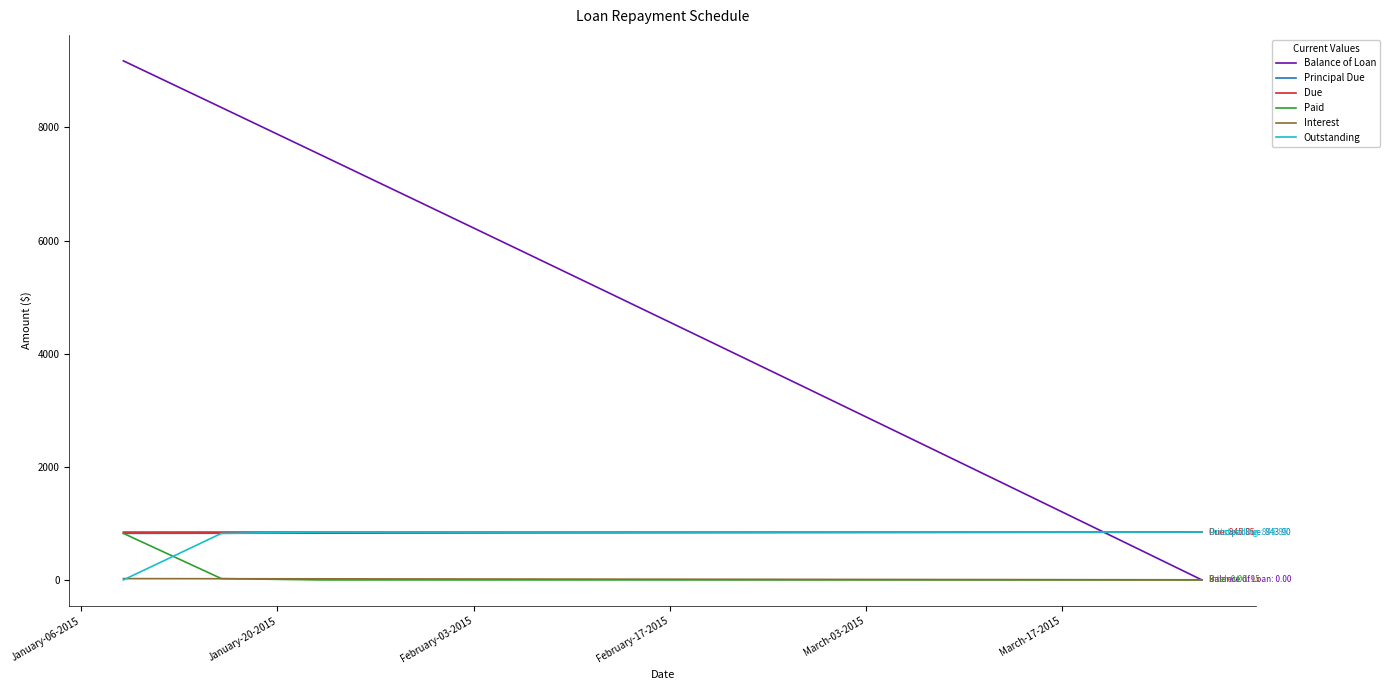

How many intersections are there between Interest and Paid?

1